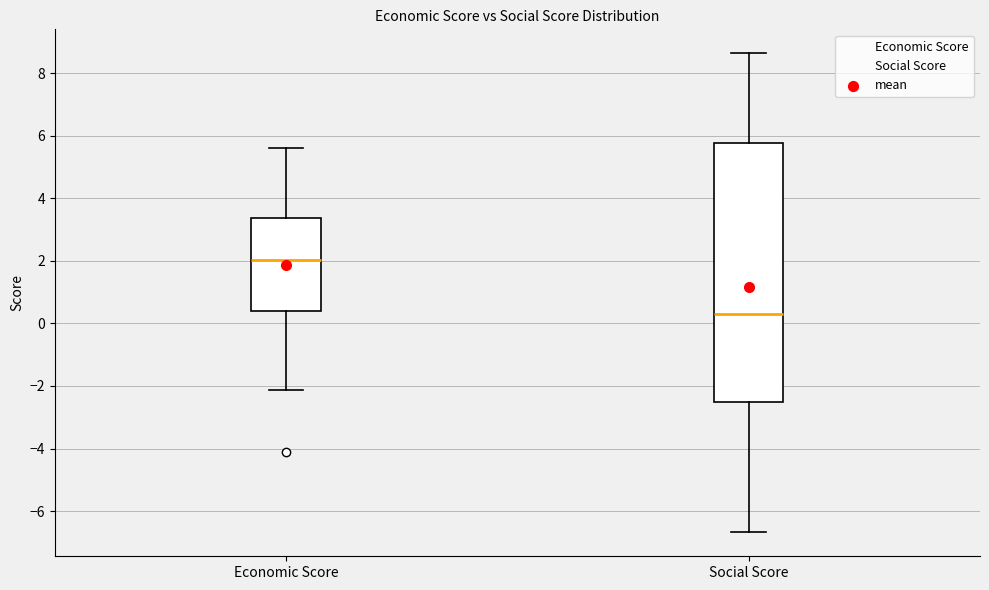

Which box has the lowest median line?

Social Score